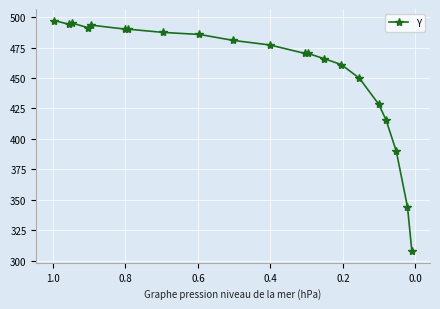

The chart shows a value of 109.8 at 0.4. True or false?

False